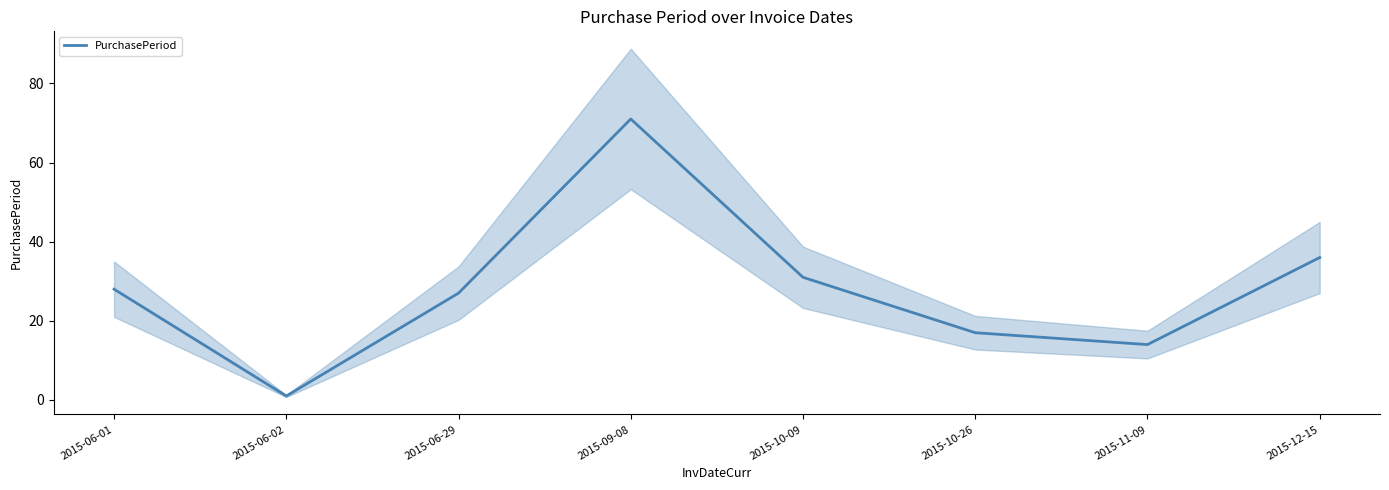

The chart shows a value of 13 at 2015-06-01. True or false?

False